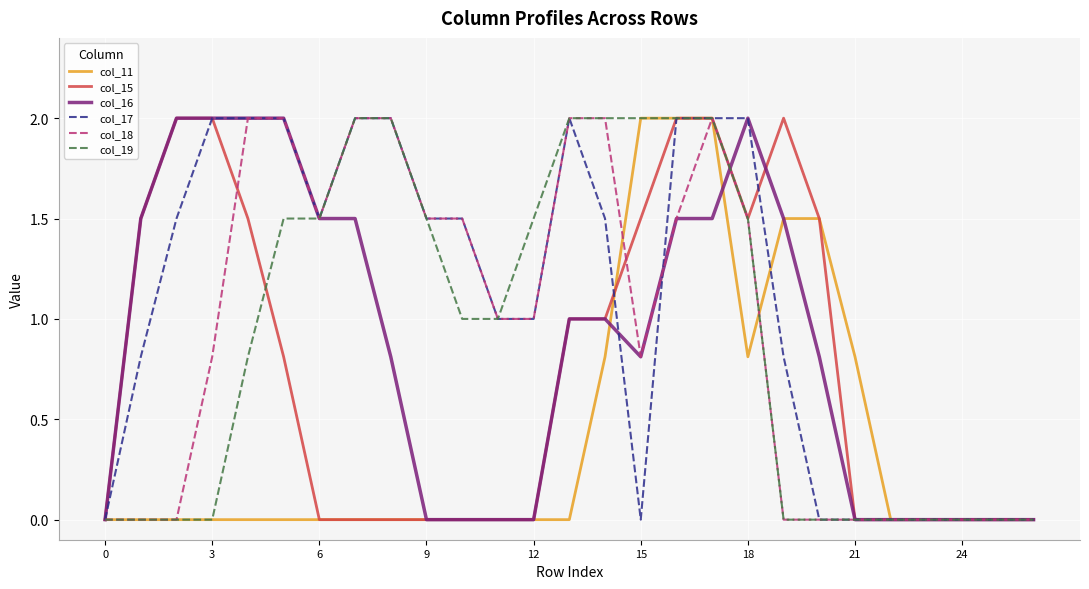

Which series has the largest total across all categories?

col_17